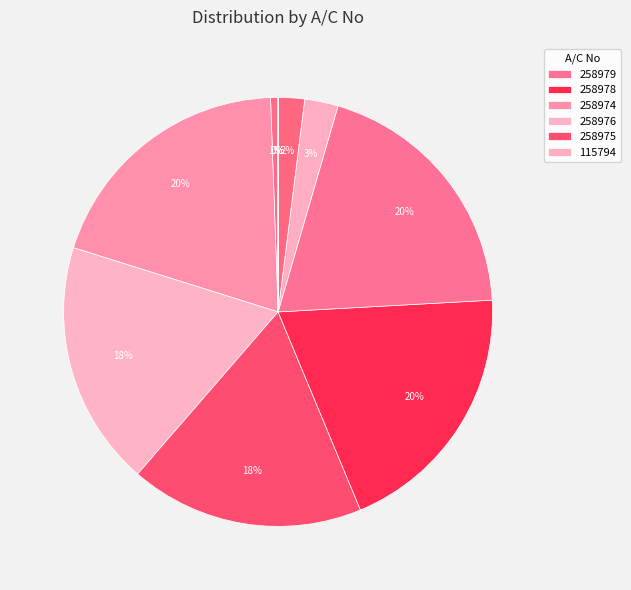

What is the largest slice in the pie chart?

258979